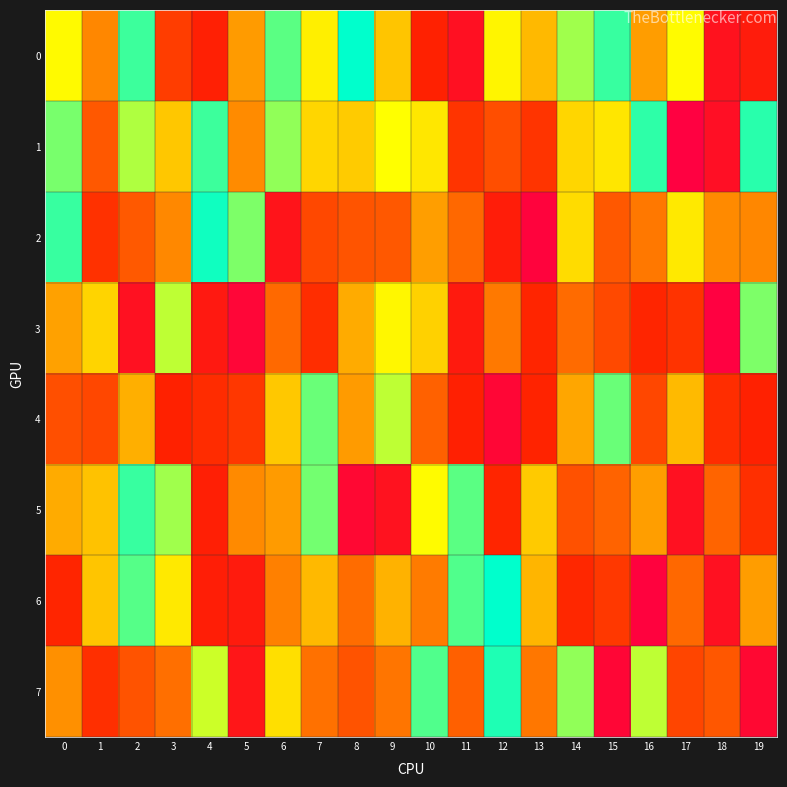

Reading right to left, list all the values displayed in this chart.

0: 19=832705	18=887354	17=208224	16=447461	15=44239	14=127934	13=377403	12=226309	11=900540	10=803001	9=346125	8=1195	7=240593	6=72197	5=452951	4=810711	3=718120	2=49792	1=502679	0=211562
1: 19=31489	18=910043	17=988304	16=38164	15=265233	14=301796	13=745599	12=668587	11=745818	10=258306	9=201511	8=331958	7=301412	6=115592	5=489677	4=50397	3=342882	2=137030	1=637264	0=95396
2: 19=500889	18=493636	17=256917	16=544707	15=638175	14=289017	13=976950	12=826613	11=590207	10=442461	9=637284	8=651196	7=687462	6=877237	5=101277	4=12614	3=496259	2=633369	1=752720	0=45345
3: 19=97742	18=989004	17=749336	16=788572	15=680628	14=583733	13=788719	12=539904	11=843347	10=315875	9=220975	8=410845	7=763226	6=586816	5=962691	4=850436	3=151931	2=897472	1=305718	0=437375
4: 19=804494	18=763083	17=373842	16=687742	15=84161	14=422872	13=795438	12=959707	11=806232	10=611055	9=151161	8=451453	7=82438	6=338780	5=738251	4=765840	3=797842	2=399298	1=688055	0=667343
5: 19=758744	18=605442	17=898409	16=441746	15=607461	14=656725	13=334340	12=786156	11=73449	10=207486	9=893803	8=952936	7=90858	6=449868	5=495645	4=815545	3=125259	2=45389	1=352270	0=413577
6: 19=448232	18=897286	17=590003	16=980869	15=732617	14=782388	13=385567	12=2133	11=62522	10=536597	9=392875	8=580445	7=376685	6=523358	5=839144	4=820151	3=255107	2=67281	1=344545	0=787668
7: 19=946892	18=643920	17=692348	16=151568	15=957404	14=116506	13=549319	12=23856	11=616044	10=65850	9=553423	8=652608	7=563236	6=280722	5=867620	4=163657	3=572339	2=655416	1=757965	0=476755